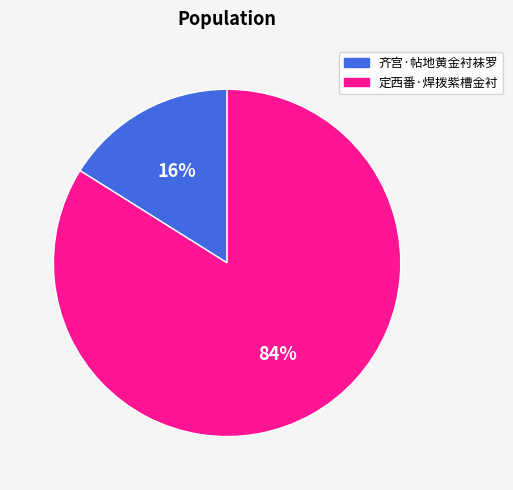

How many segments does this pie chart have?

2